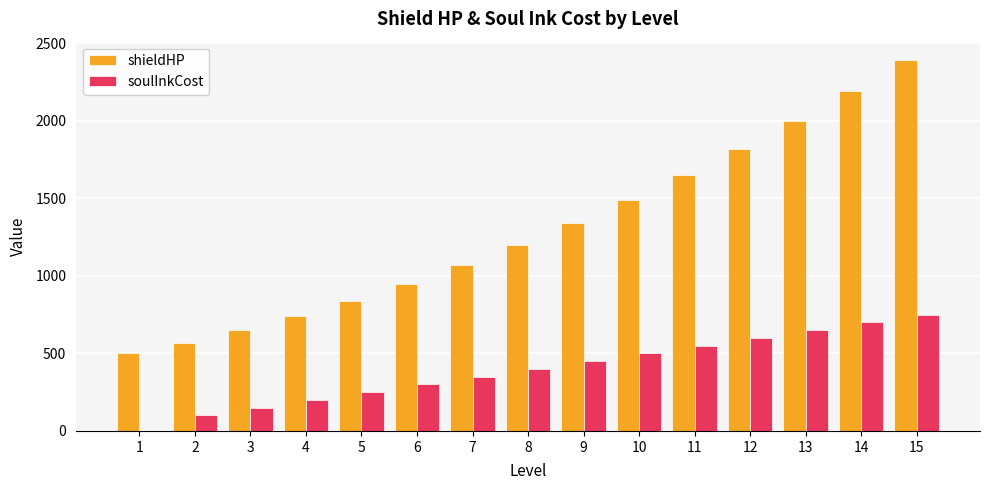

What is the sum of all soulInkCost values?

5950